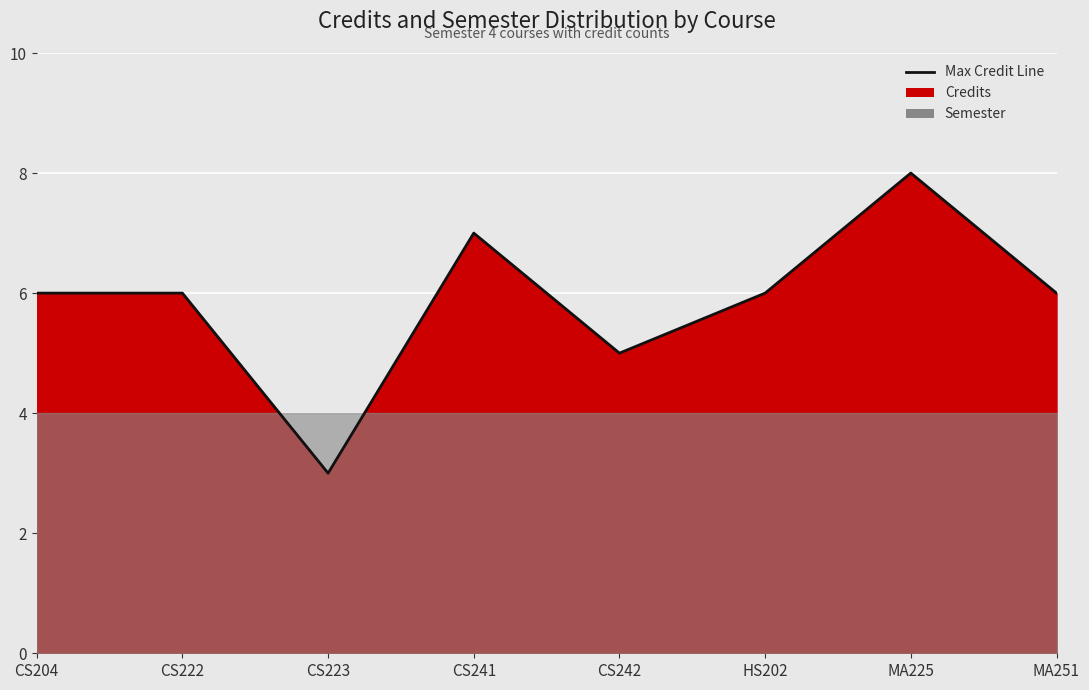

What is the average value?

6